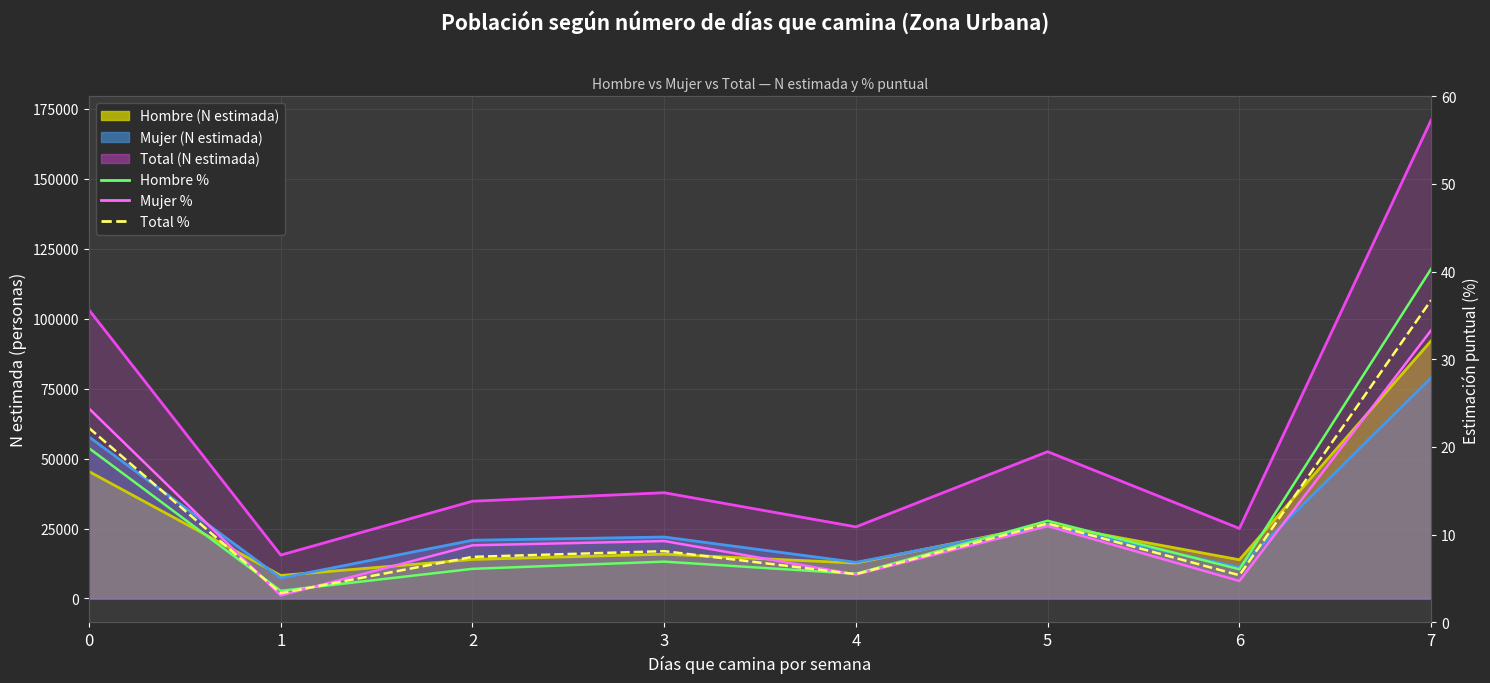

How many lines are shown in the chart?

3